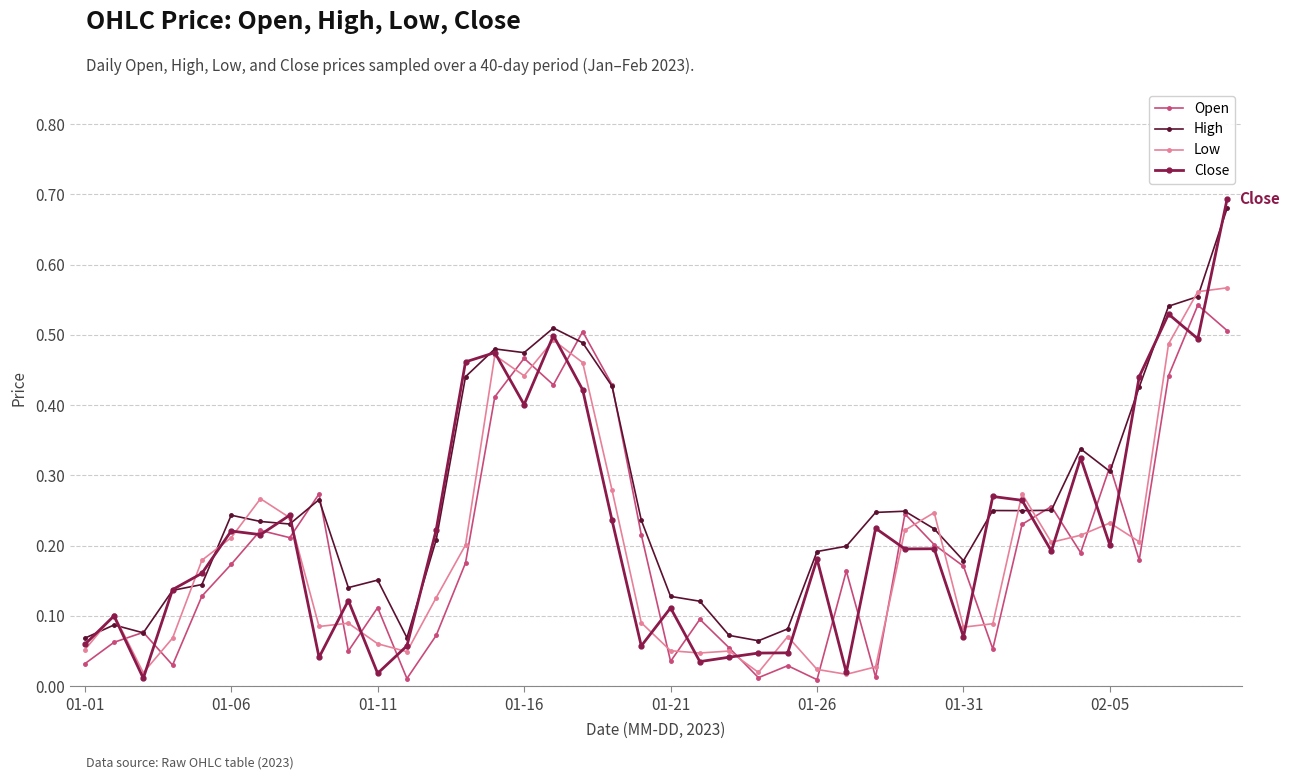

How many High values are between 0 and 1?

40